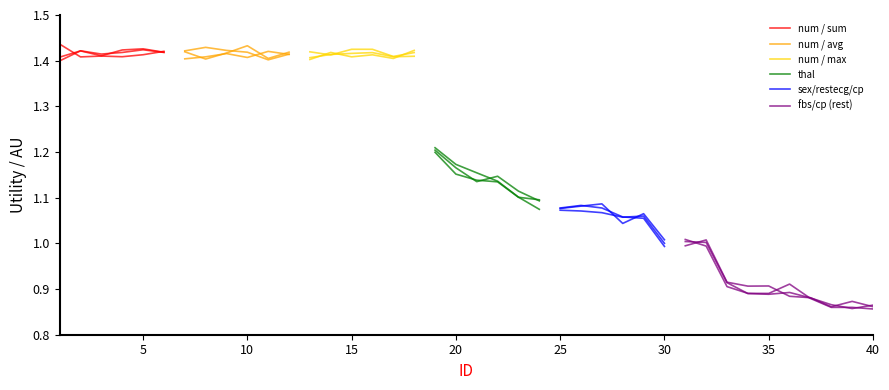

Rank the series at 1 from lowest to highest value.

fbs_cp, sex_cp_restecg, thal, num_sum, num_avg, num_max